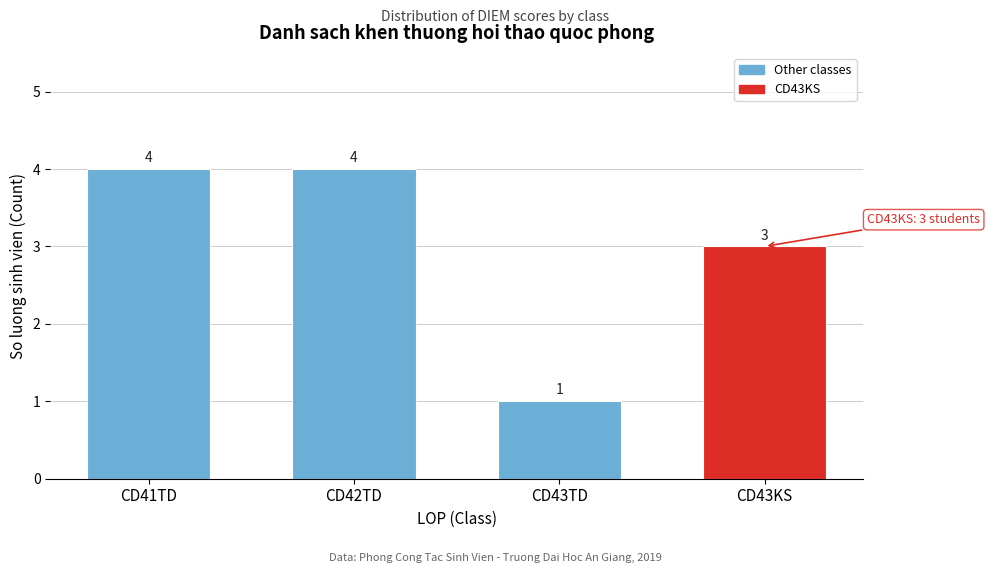

Reading right to left, what are all the values shown in this chart?

3	1	4	4